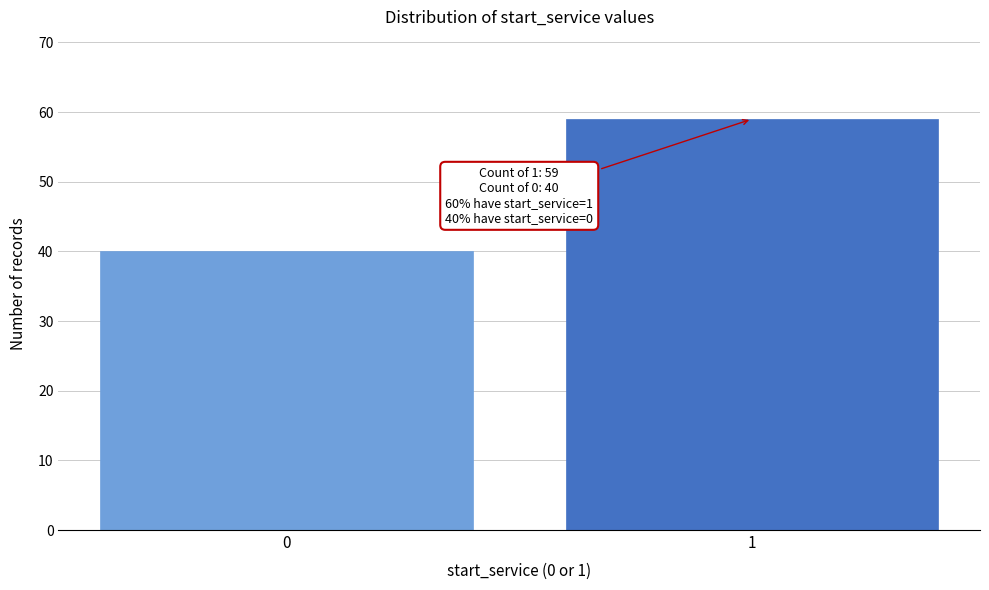

Reading right to left, what are all the values shown in this chart?

1=59	0=40